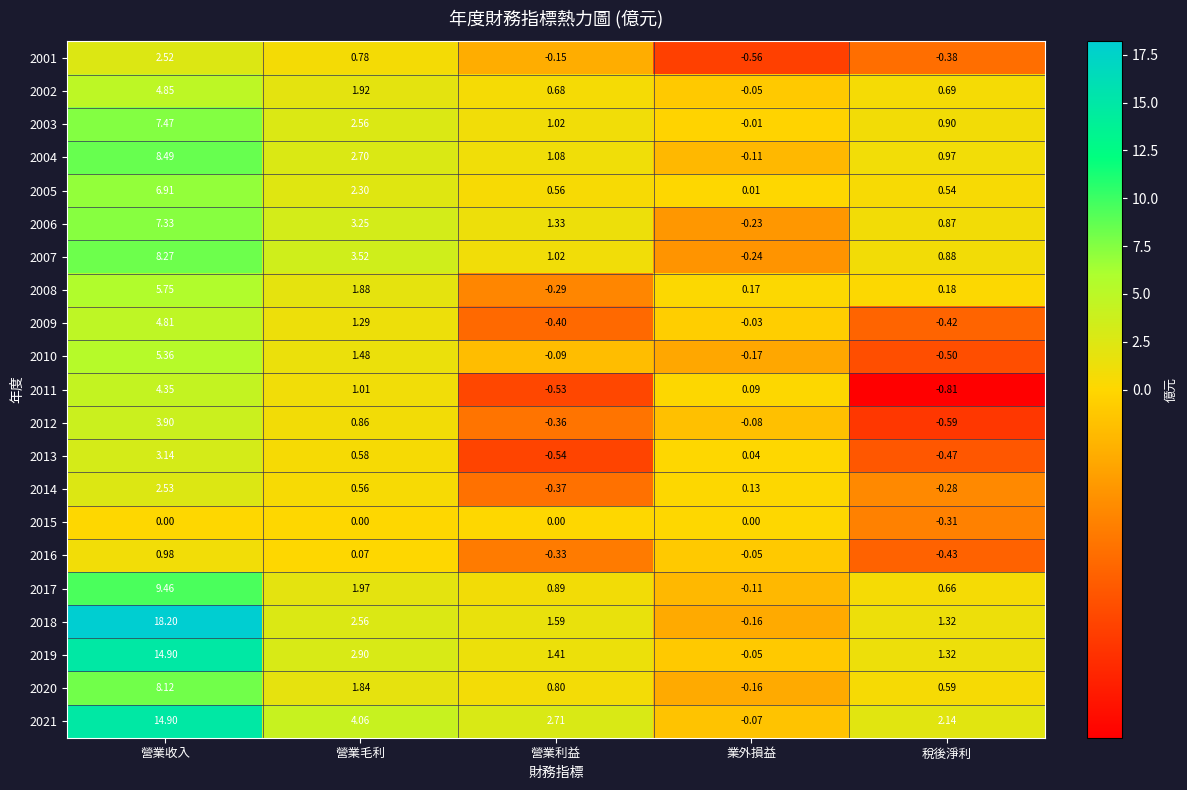

At which label does 2014 first exceed 0?

營業收入